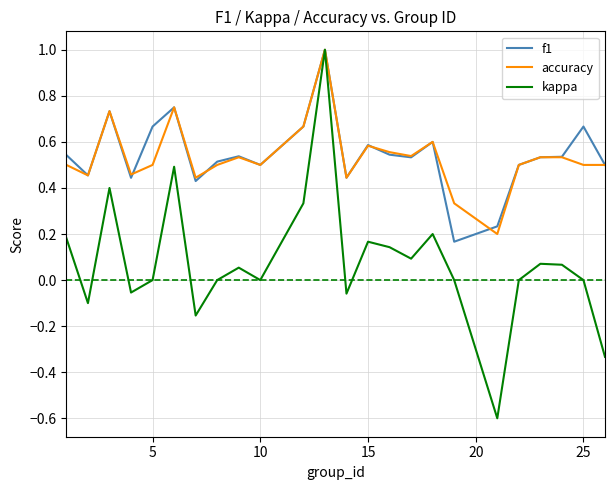

What is the greatest value displayed?

1.0